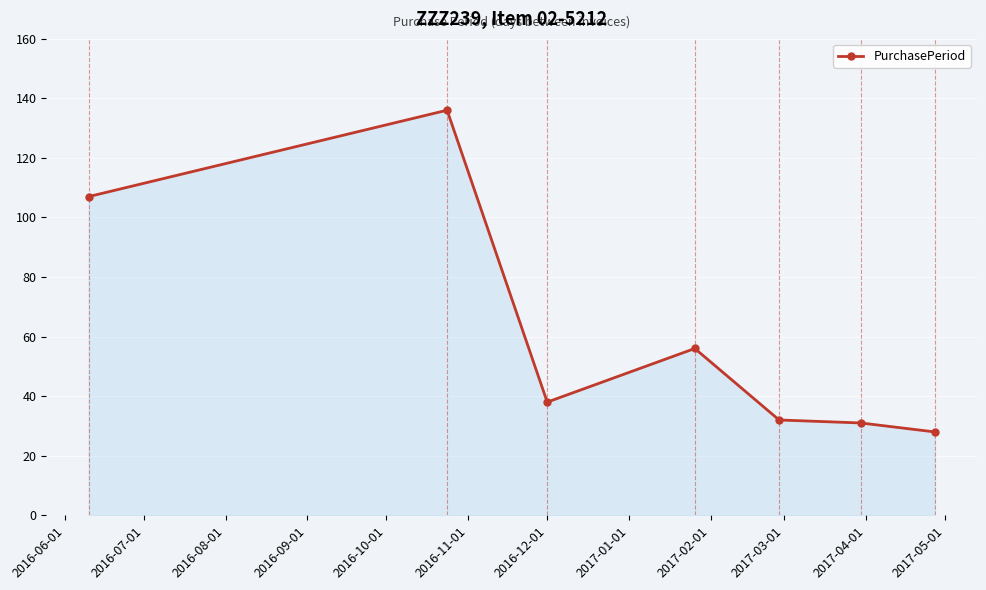

True or false: there are more than 0 points higher than both neighbors.

True